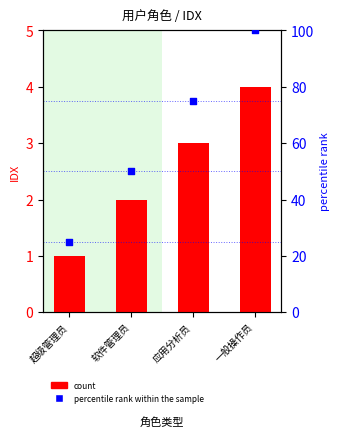

Which series has the widest spread of Y values?

percentile rank within the sample